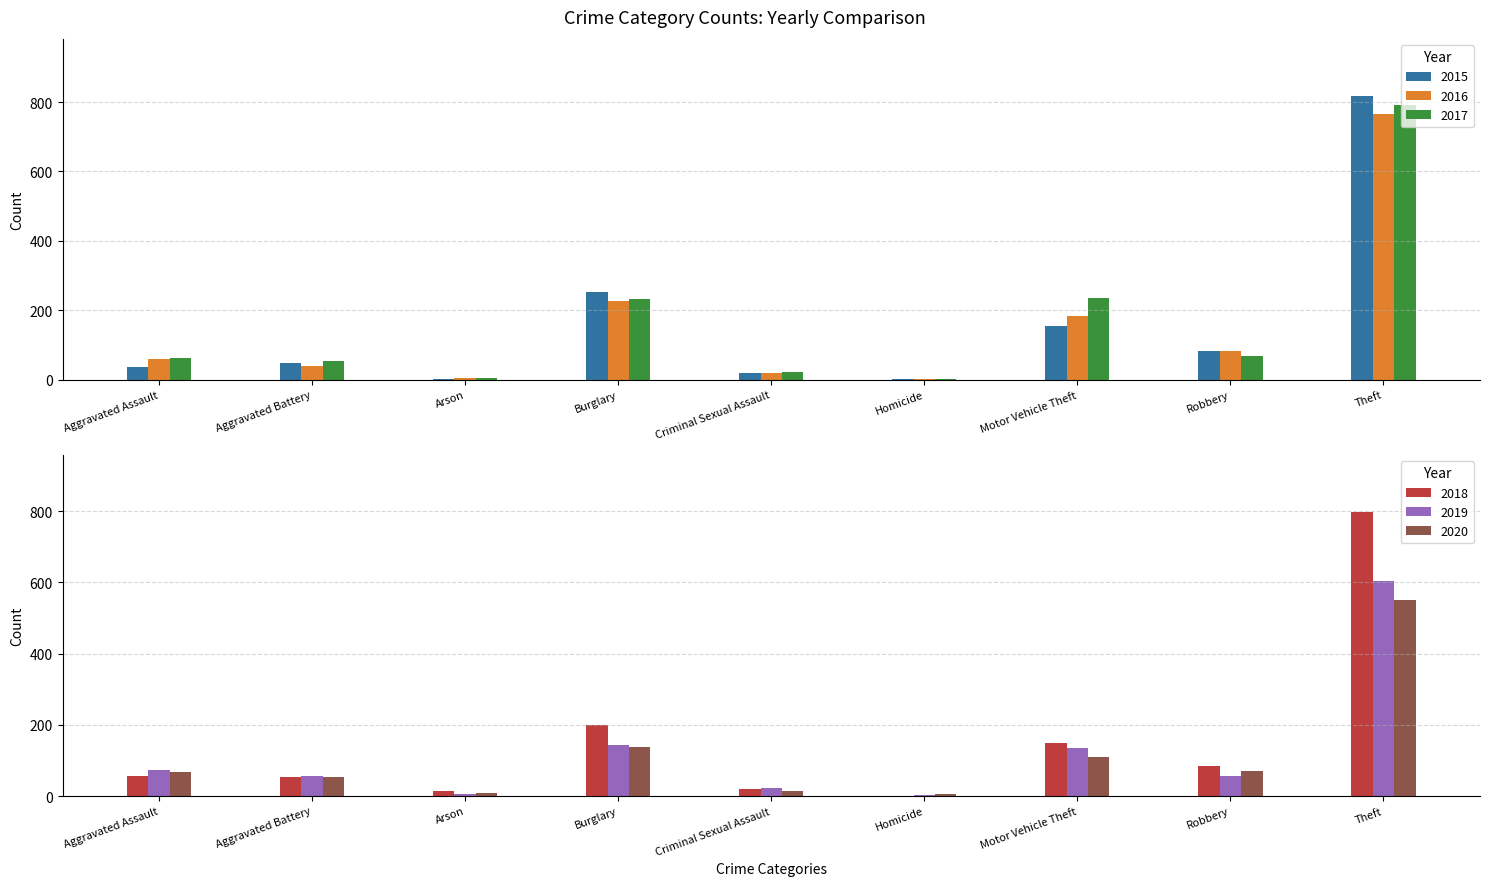

How many groups of bars are there?

9